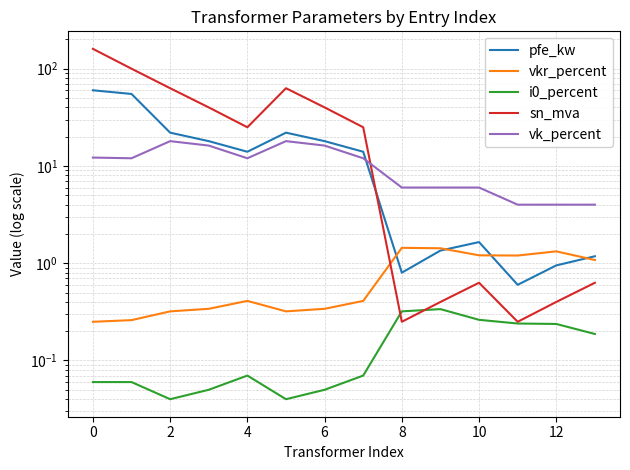

Which series has the widest spread of values?

sn_mva